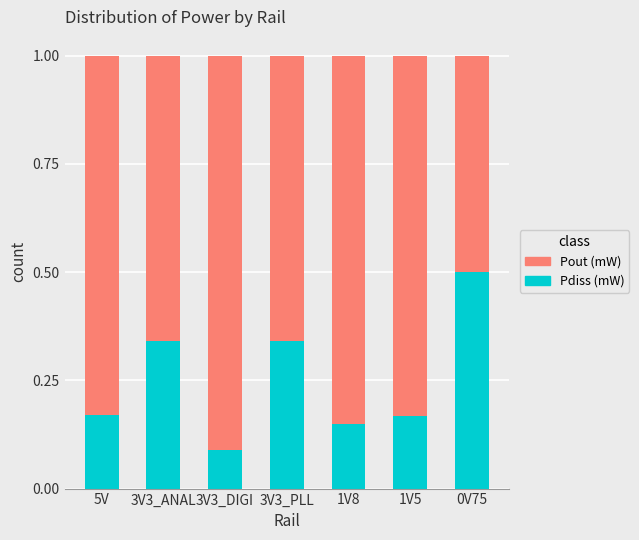

What is the sum of all Pdiss (mW) values?

1.8